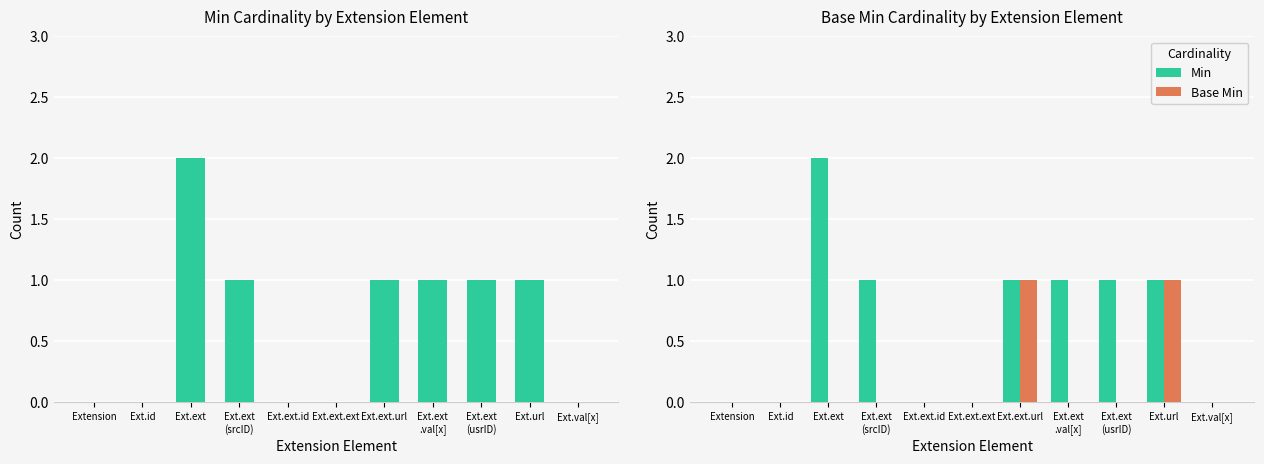

What are all the series names shown in the legend?

Min, Base Min